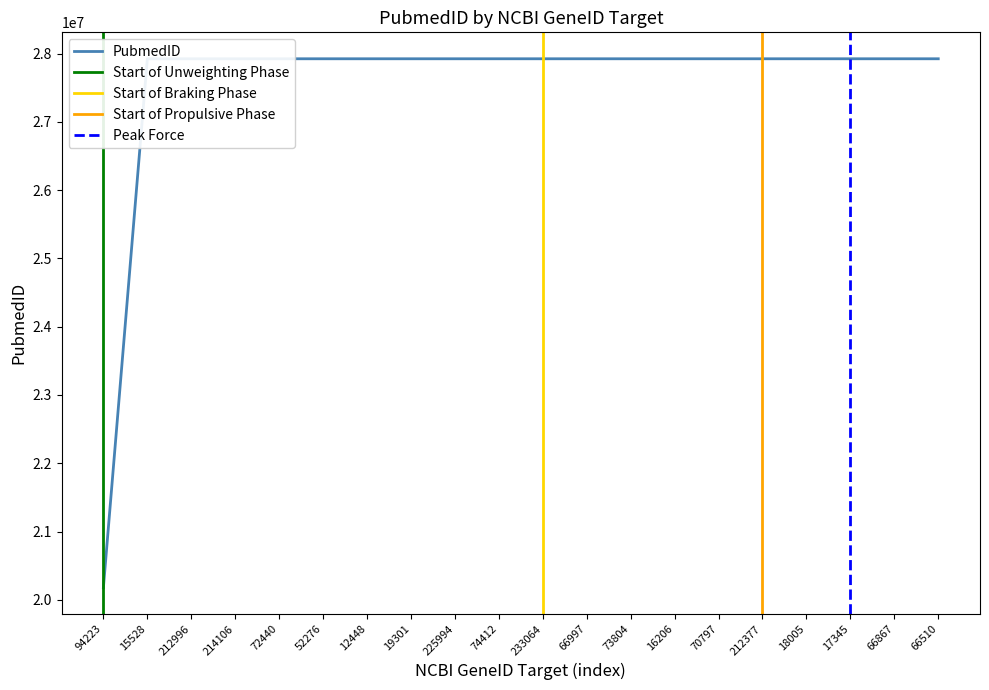

Reading left to right, extract all data points from this chart.

20179197	27924024	27924024	27924024	27924024	27924024	27924024	27924024	27924024	27924024	27924024	27924024	27924024	27924024	27924024	27924024	27924024	27924024	27924024	27924024